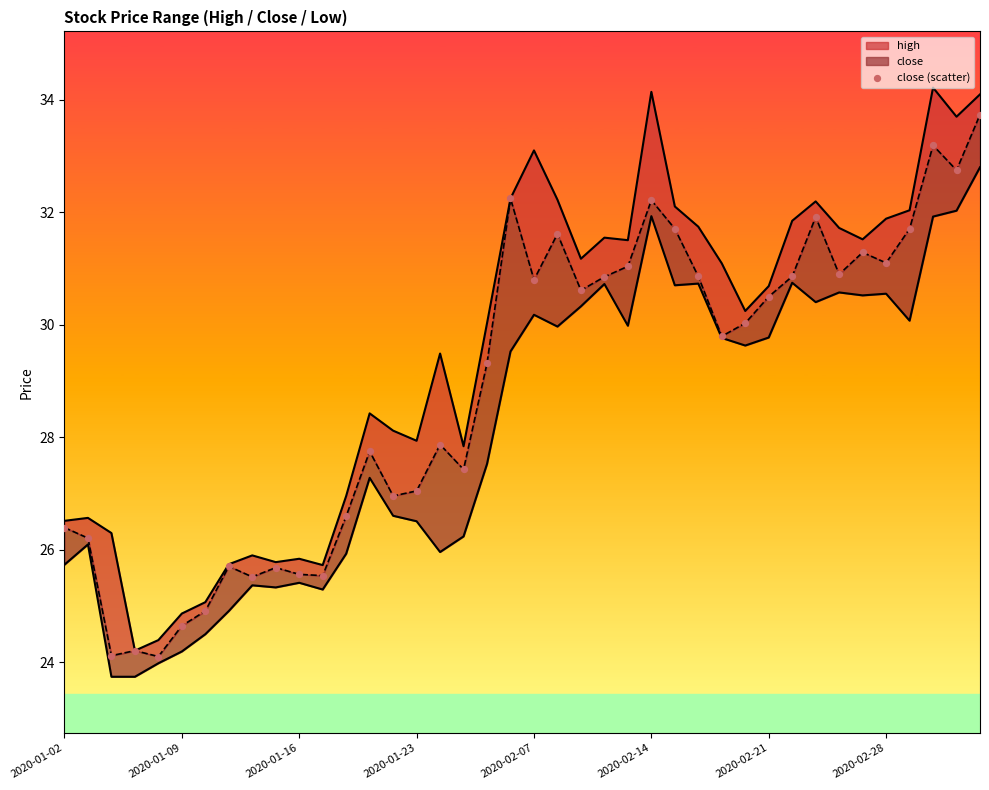

Between 23 and 18, which is larger?

23